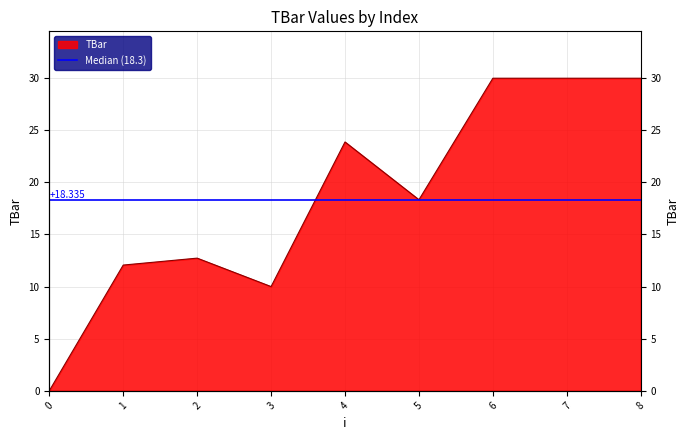

How many points are higher than both their immediate neighbors (excluding endpoints)?

2